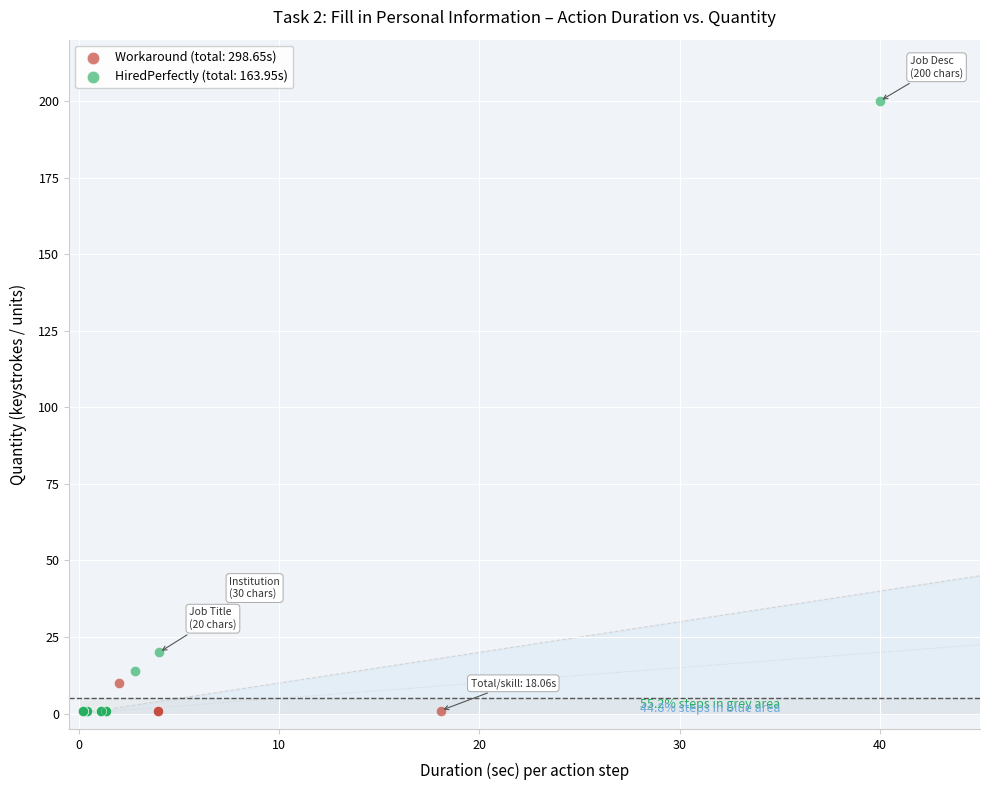

Which series reaches the maximum Y coordinate?

HiredPerfectly (total: 163.95s)